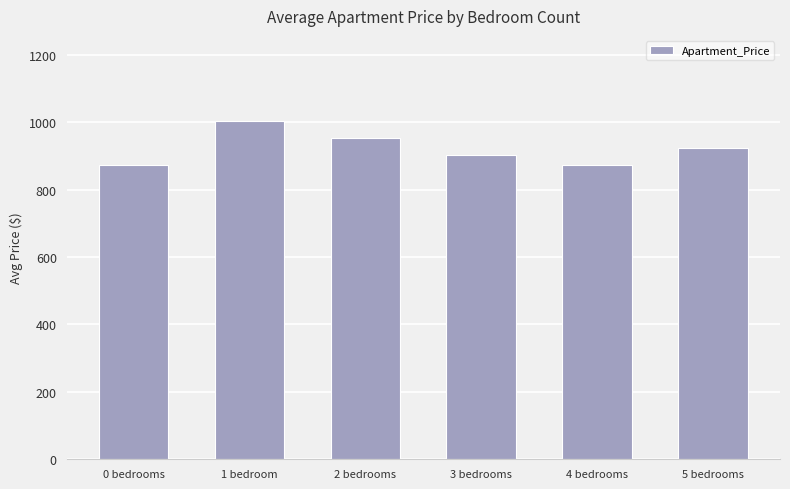

True or false: the data shows 570 at 0 bedrooms.

False